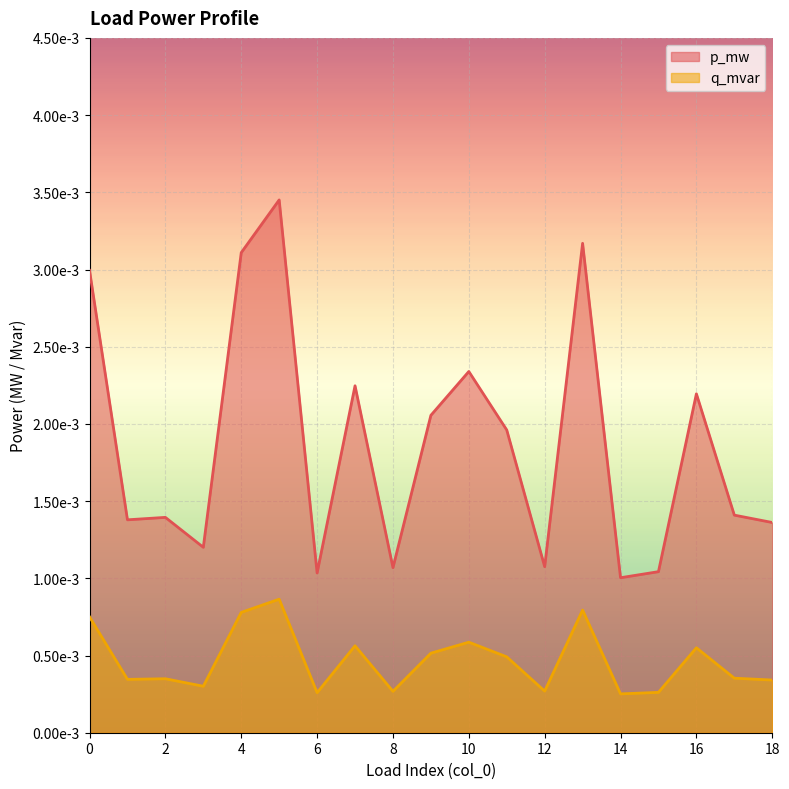

What are all the series names shown in the legend?

p_mw, q_mvar